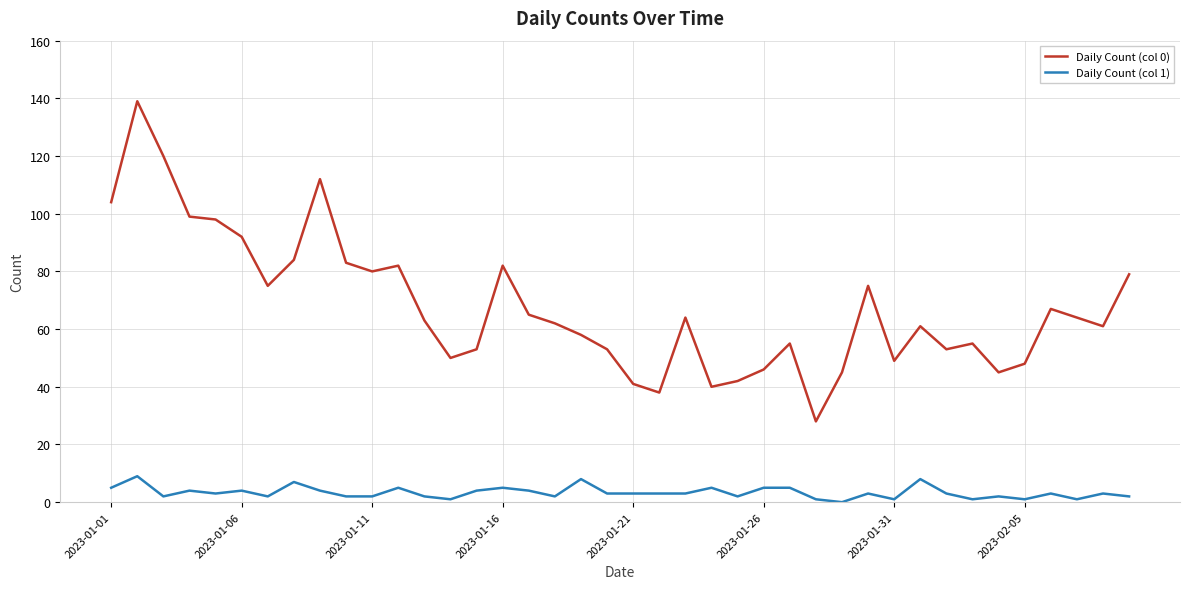

How many categories are shown in the chart?

40